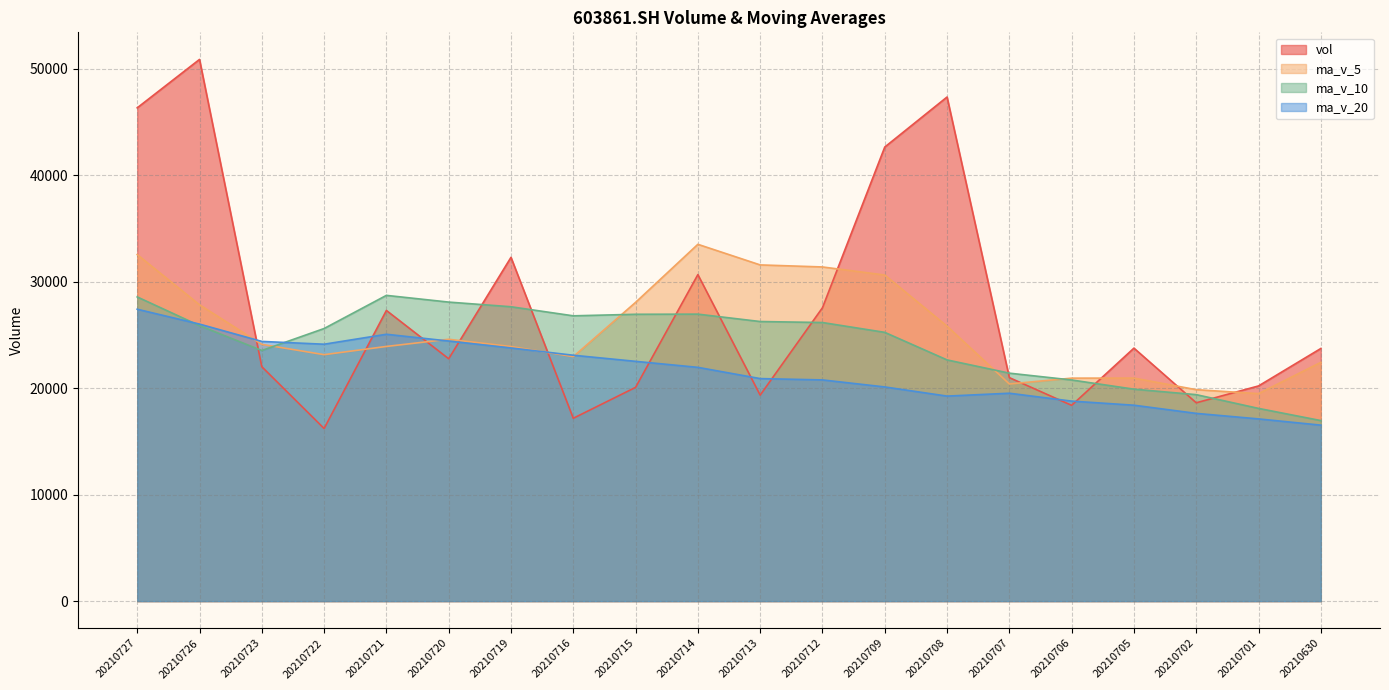

After their last crossing, which series has the higher values: vol or ma_v_20?

vol